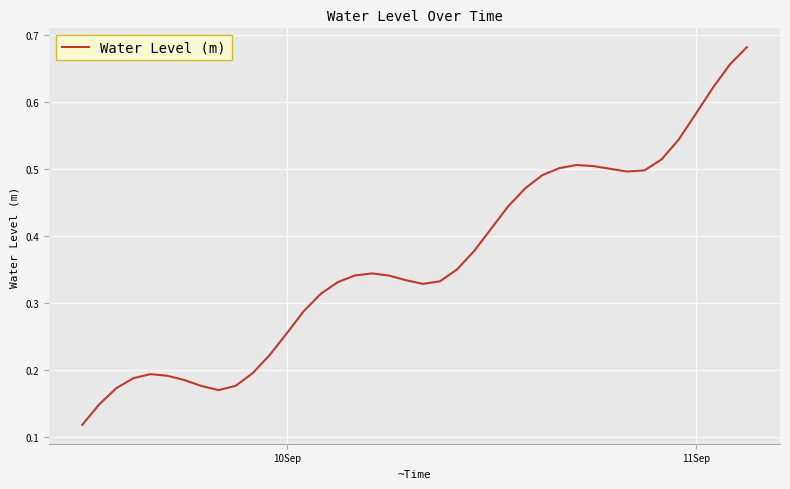

At which label is the value closest to 0?

10Sep